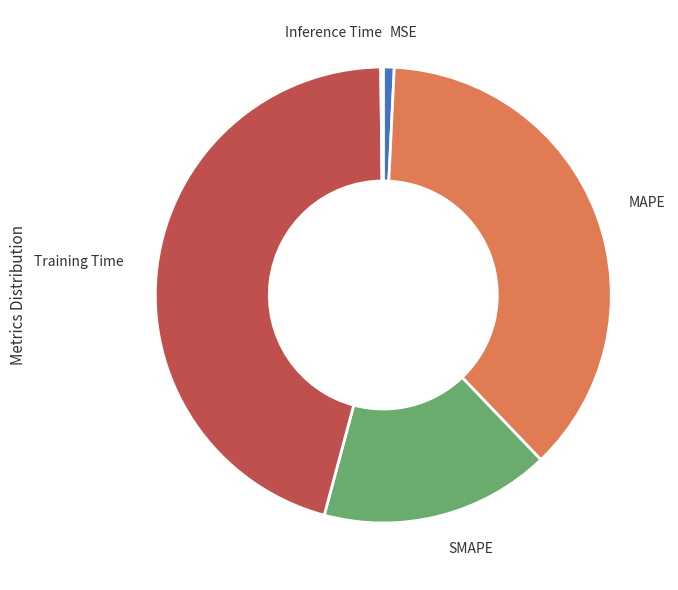

Which slice is the largest?

Training Time